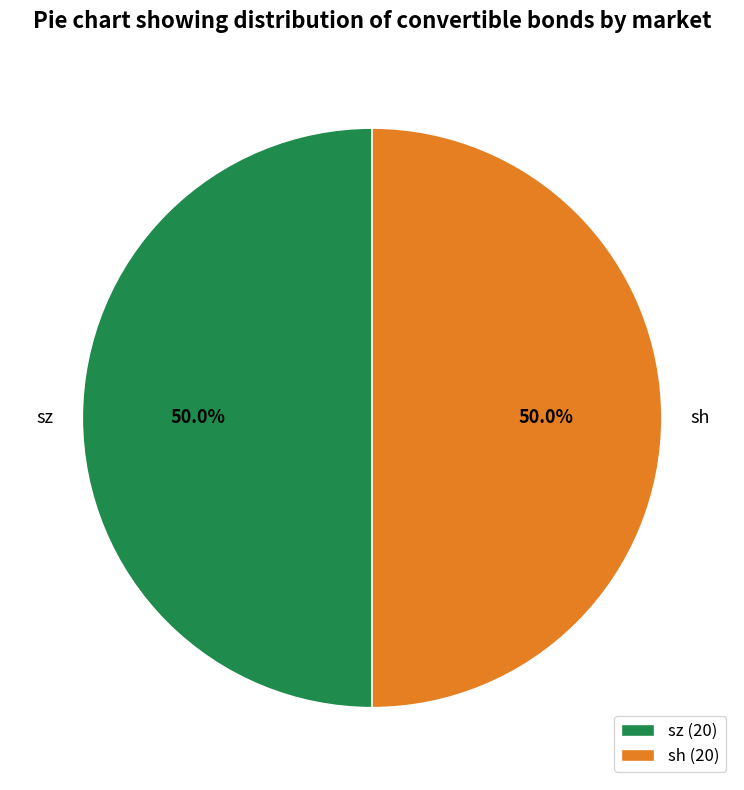

Combined, what portion of the pie is sz and sh?

100.0%